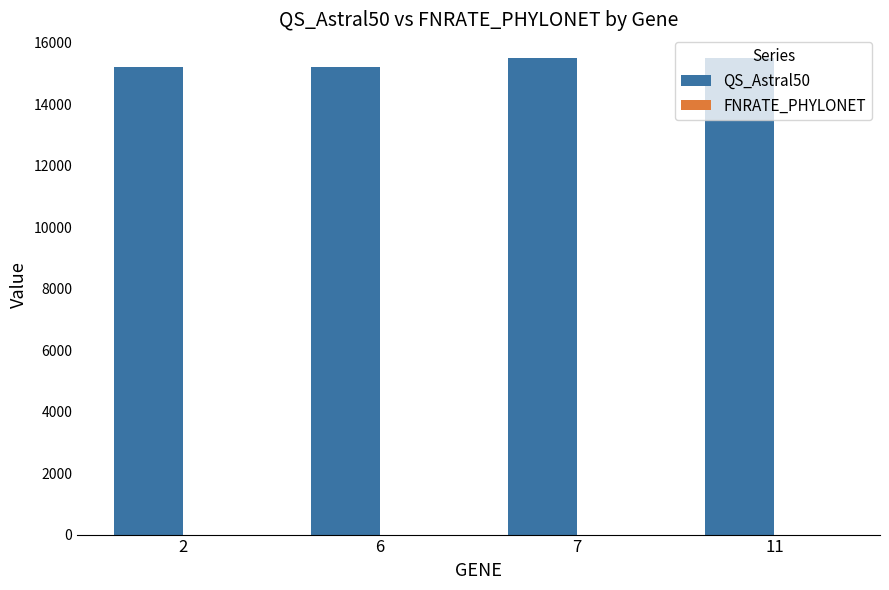

The value at 7 is 7531. True or false?

False